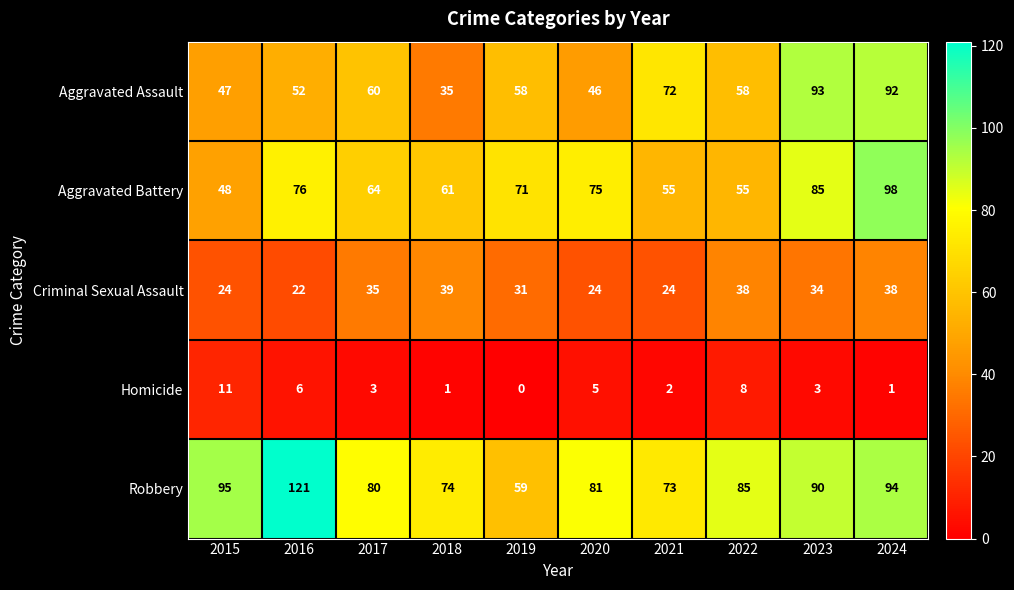

What is the average value of the Criminal Sexual Assault series?

31